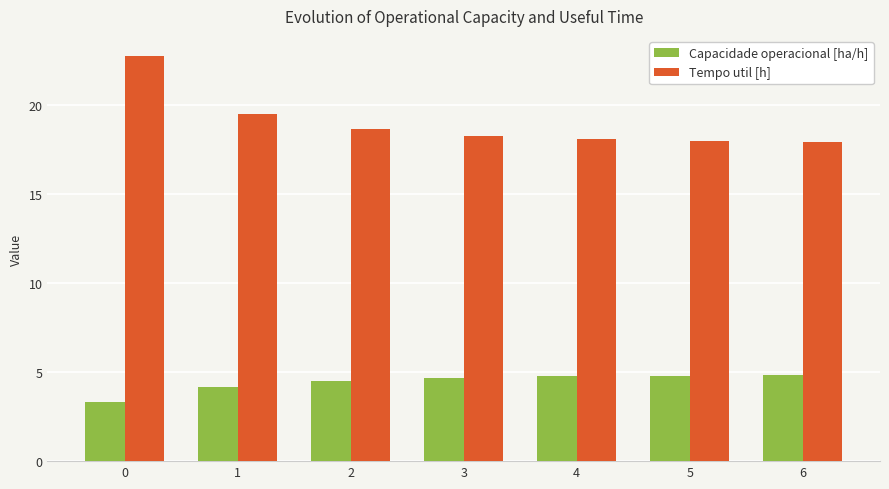

What is the sum of the Capacidade operacional [ha/h] values at 0 and 1?

7.5